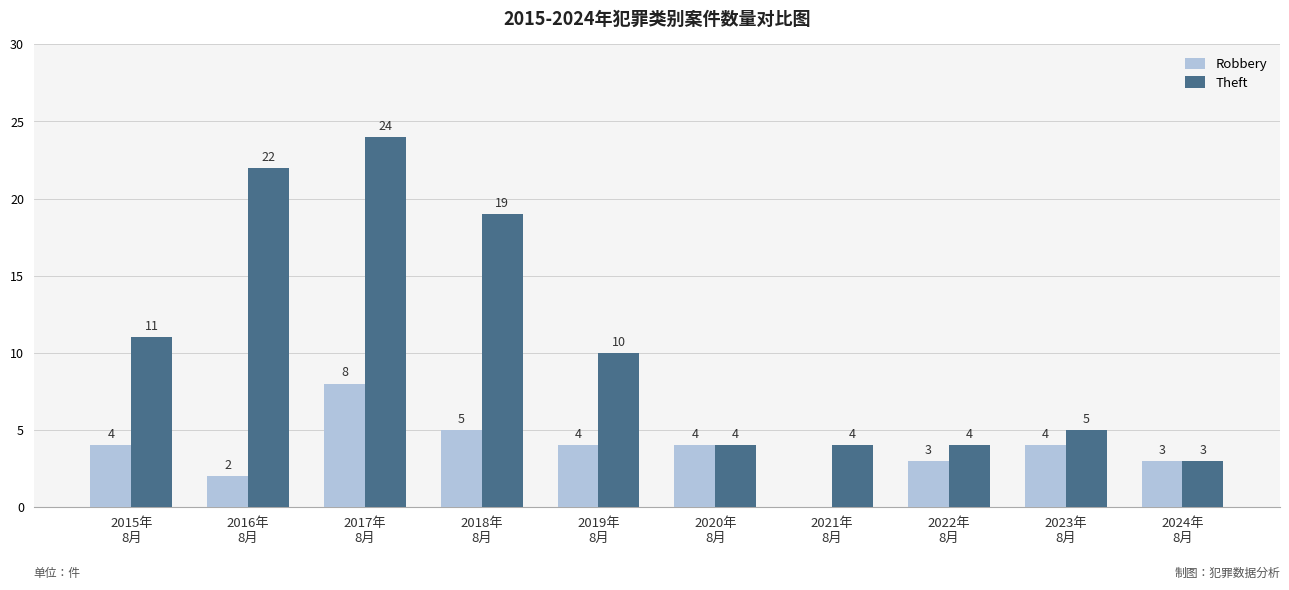

Which series has the largest total across all categories?

Theft